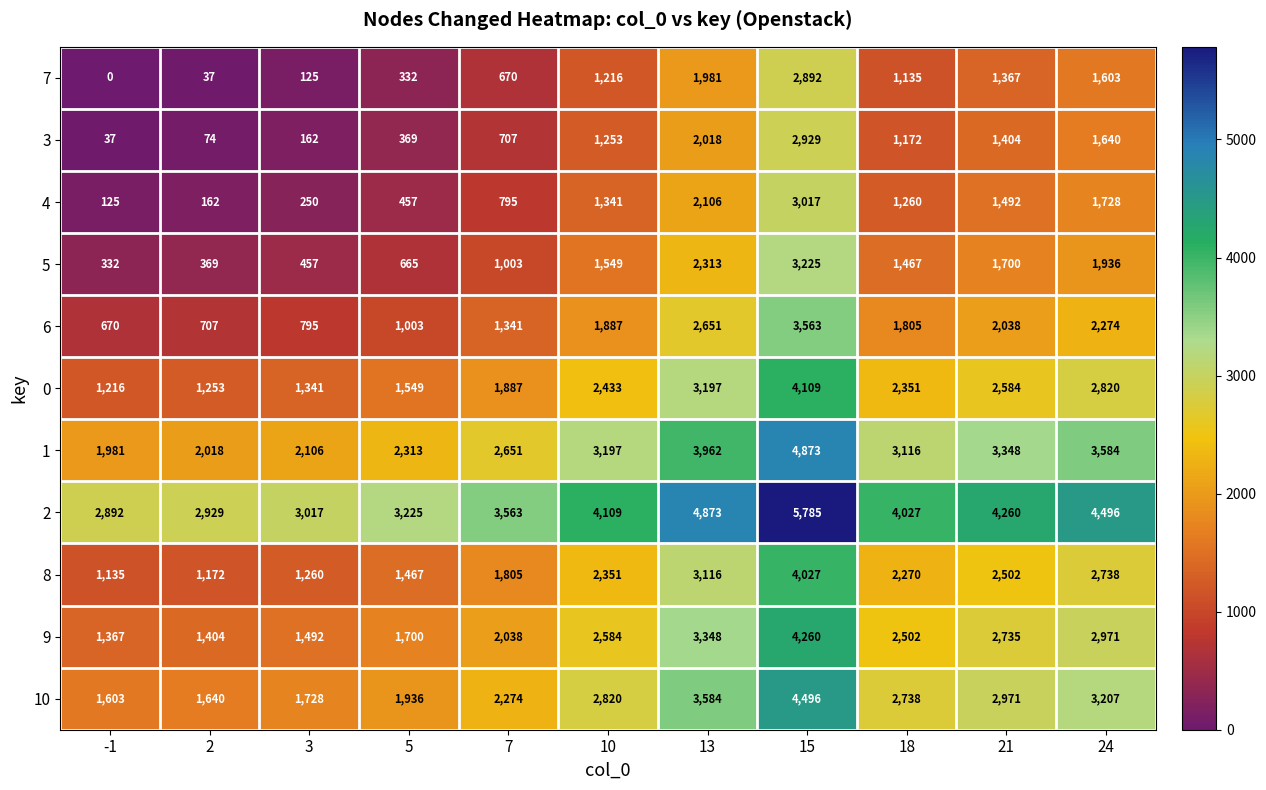

The 8 series shows 1135 at -1. True or false?

True